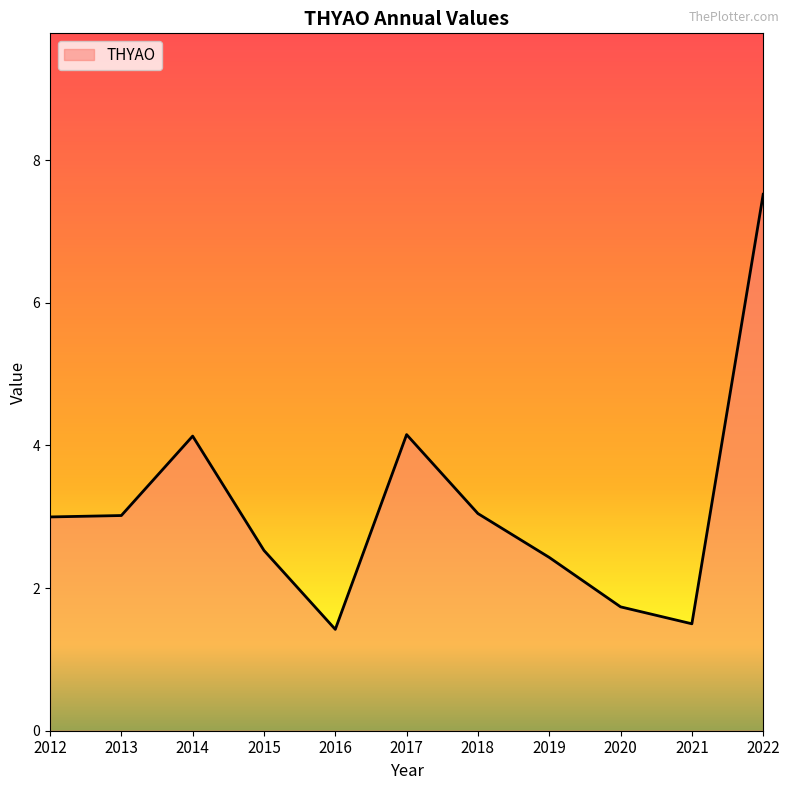

The chart shows a value of 1.7 at 2020. True or false?

True